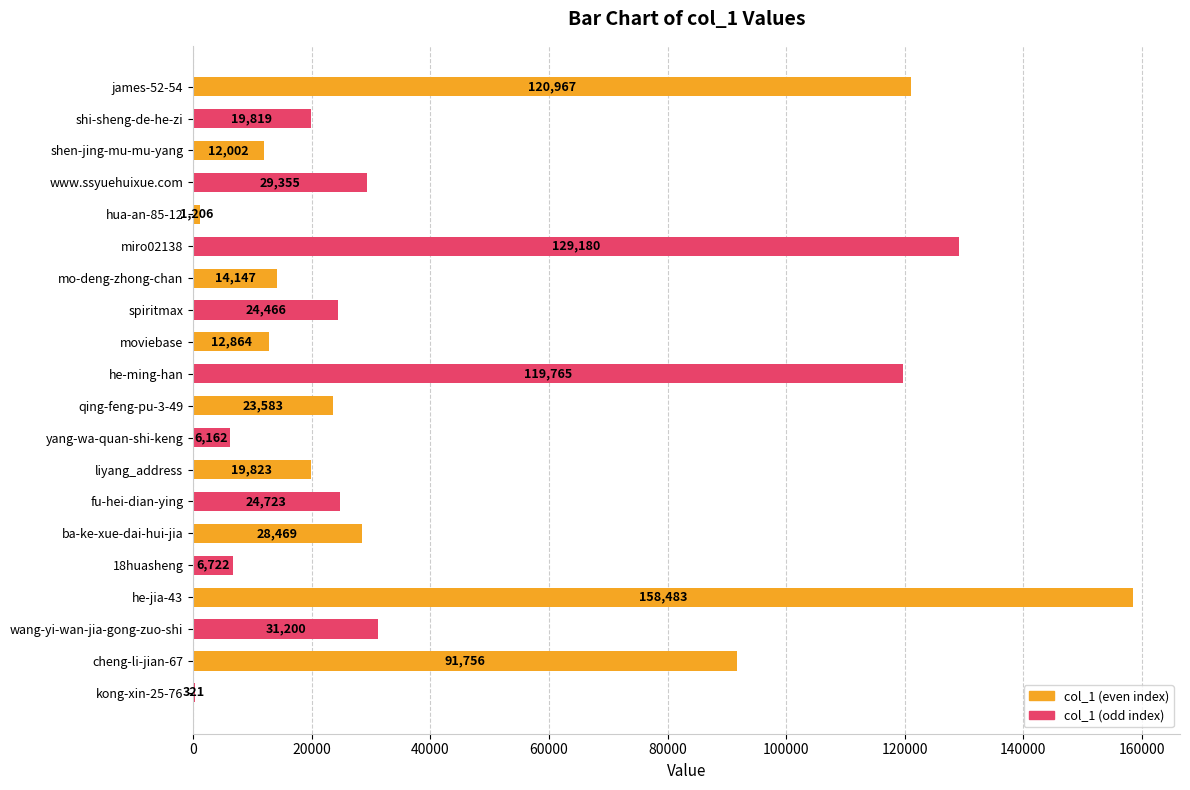

The value at www.ssyuehuixue.com is 43136. True or false?

False